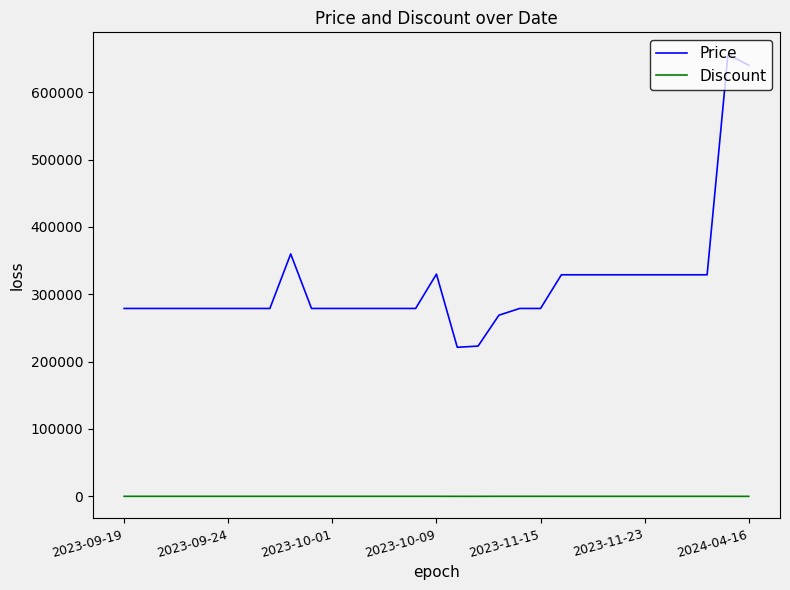

True or false: Discount and Price intersect in this chart.

False